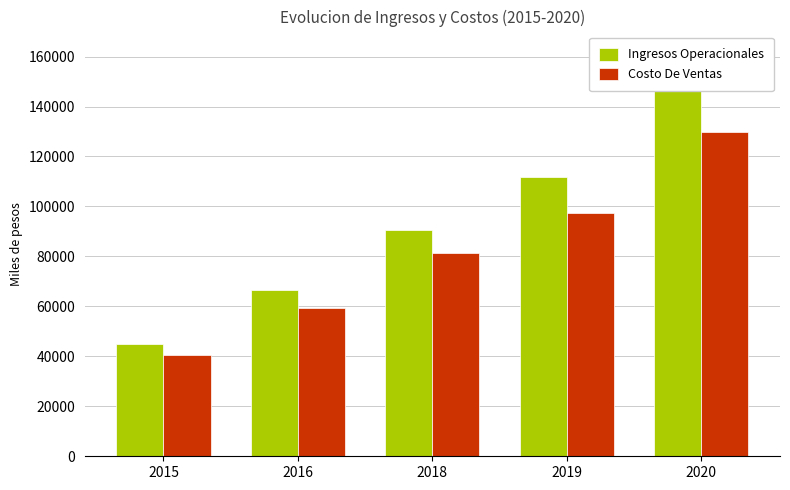

How many distinct data groups are displayed?

2